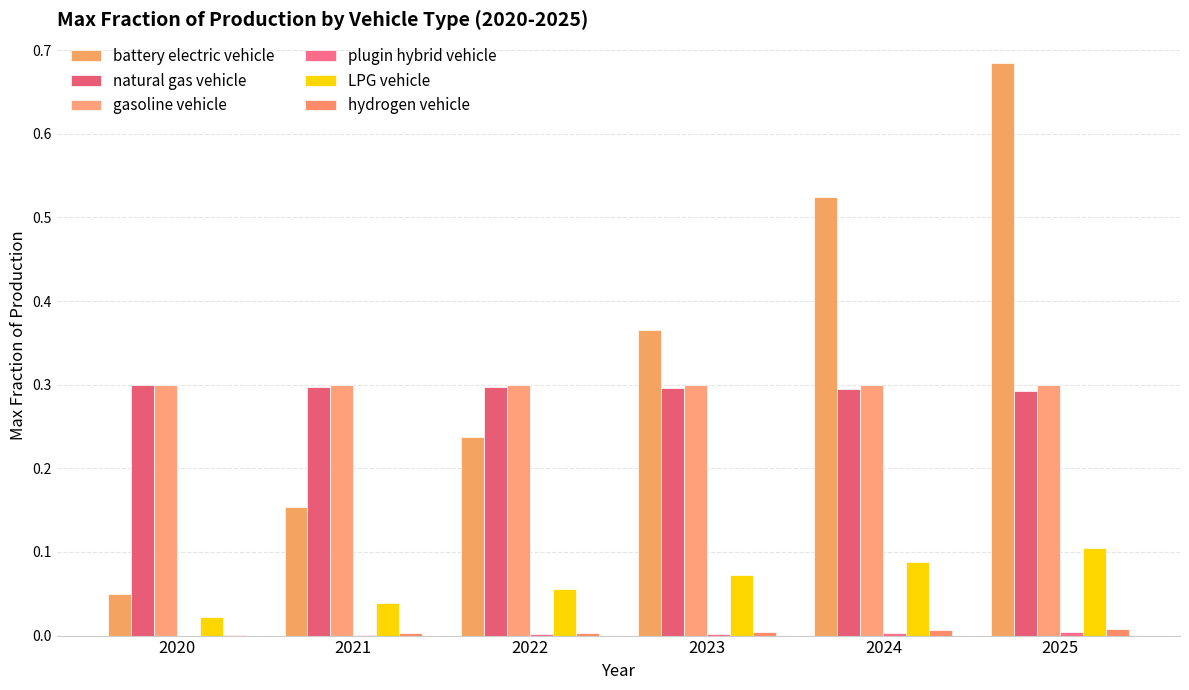

How many groups of bars are there?

6